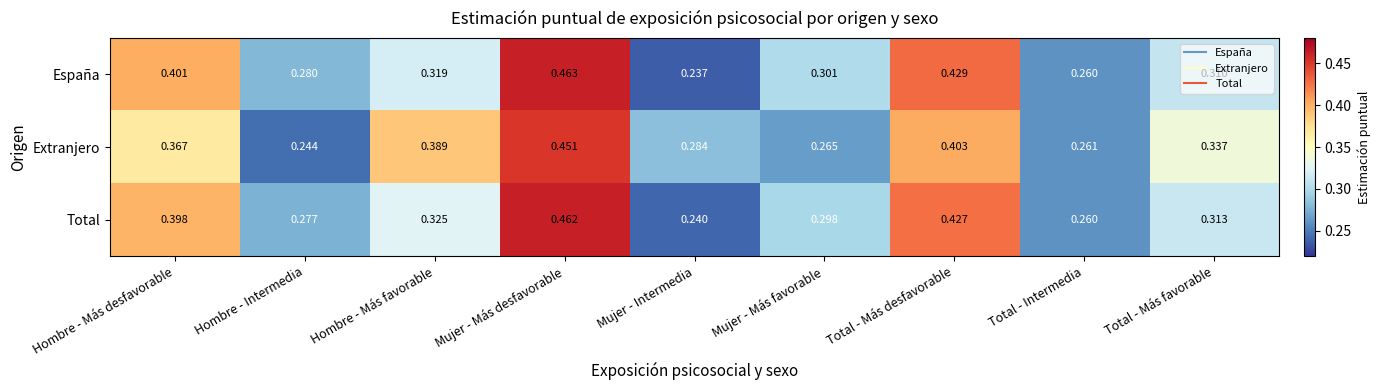

Rank the series by their maximum value, from lowest to highest.

Extranjero, Total, España